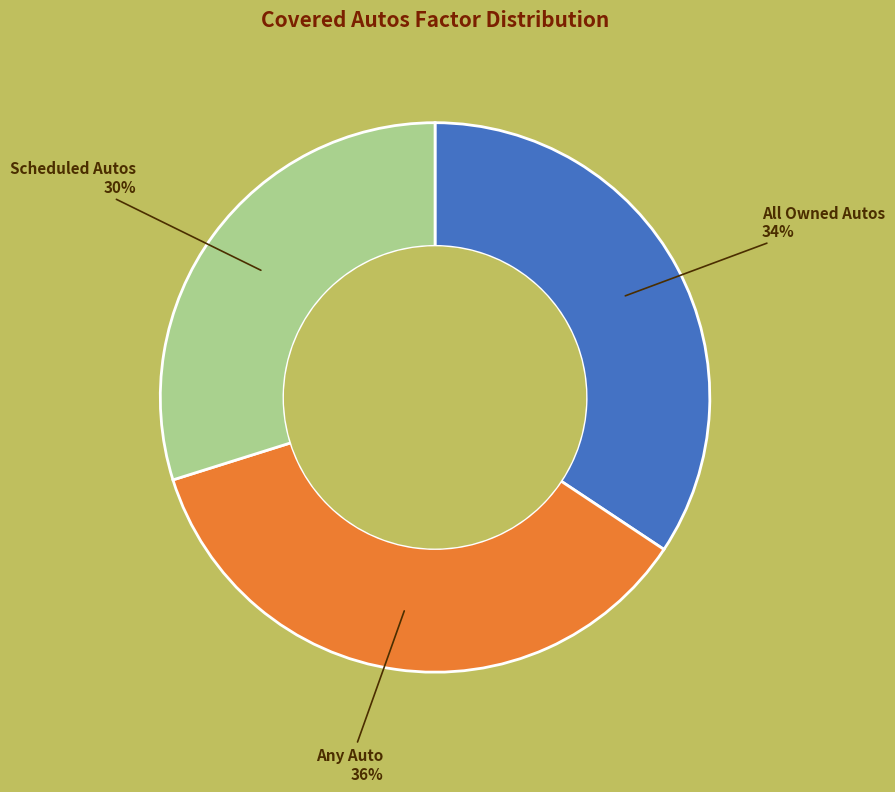

Is there a majority slice in this chart?

No